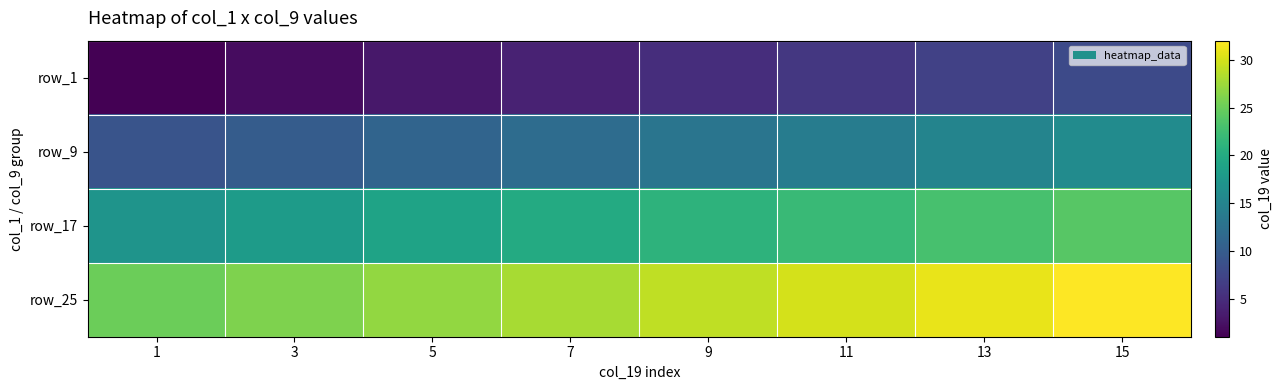

What is the greatest value displayed?

32